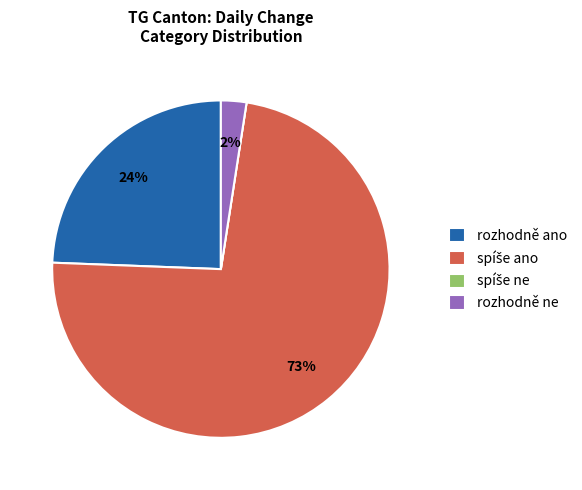

To the nearest percent, what portion does rozhodně ano represent?

24%